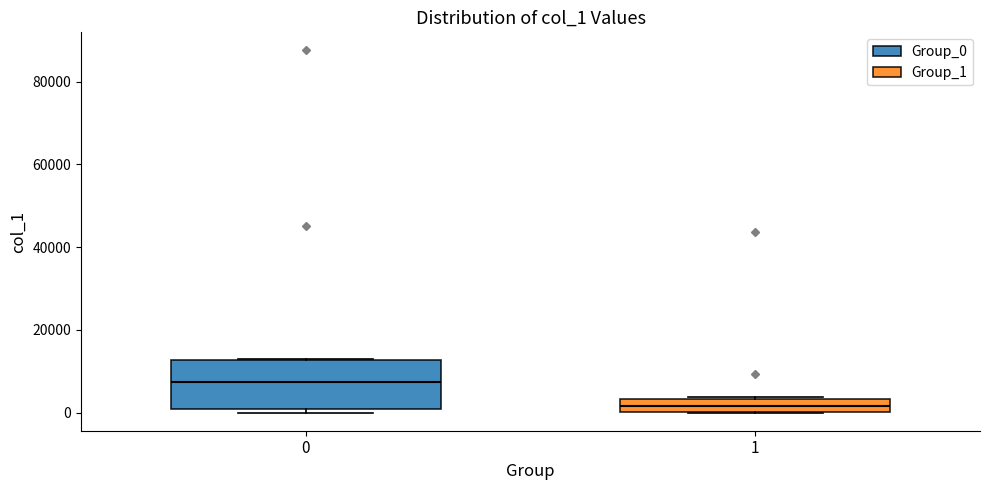

Which box's median line is the lowest?

1